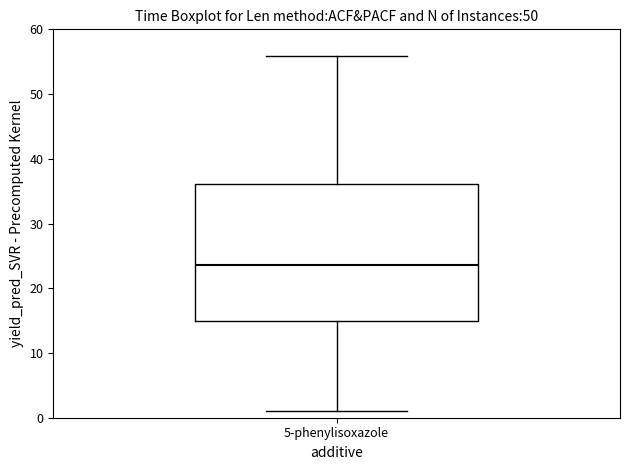

Transcribe this box plot: give where the median line is, the range the box spans, and where the two whiskers end, as read against the y-axis. The values are not printed on the chart, so give them approximately, as read against the axis.

median 24, box 15 to 36, whiskers 1 to 56